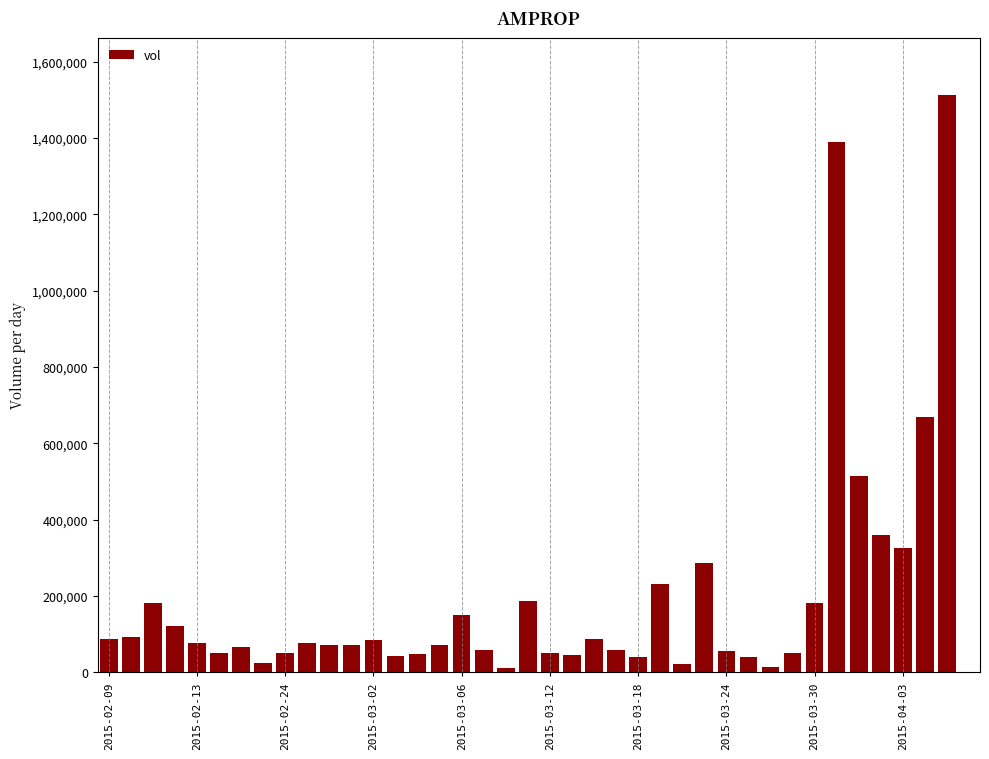

What is the sum of all values?

7571800